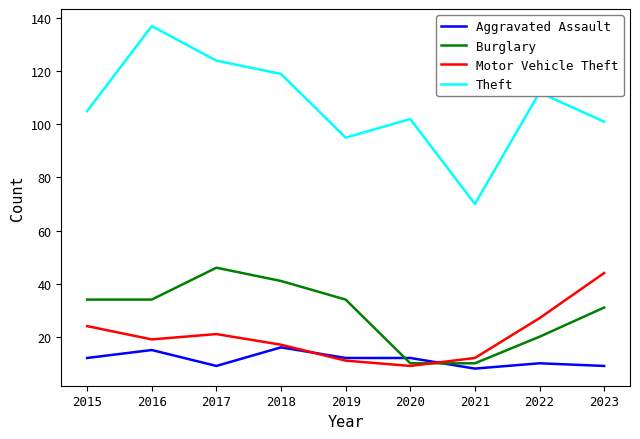

Rank the series at 2015 from lowest to highest value.

Aggravated Assault, Motor Vehicle Theft, Burglary, Theft